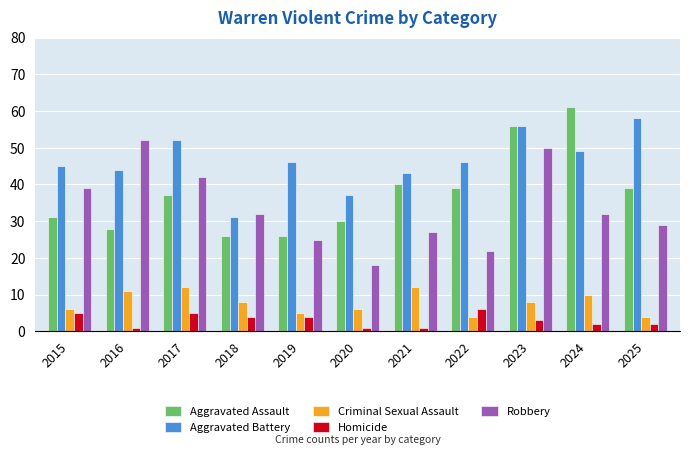

Which series changed the most between 2016 and 2023?

Aggravated Assault